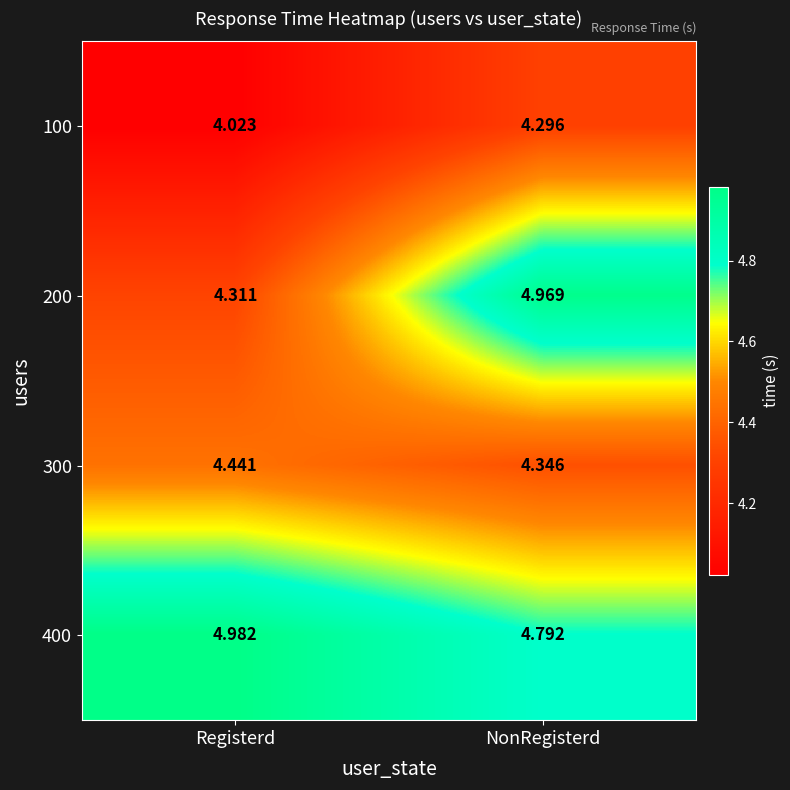

Count the number of categories in the chart.

2